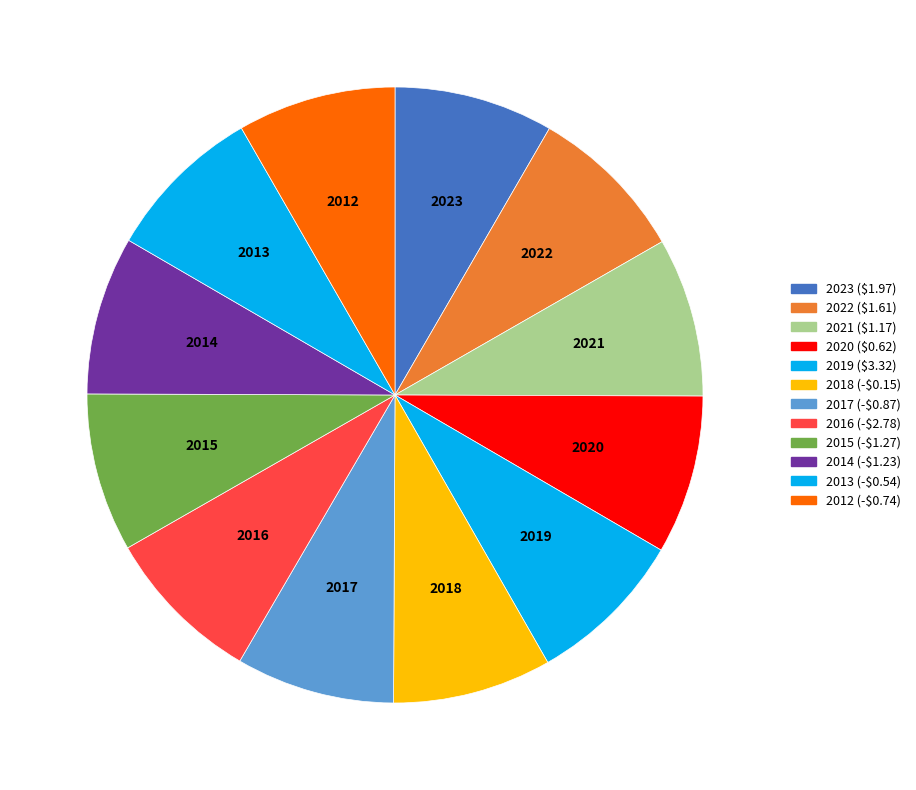

How many slices are in this pie chart?

12